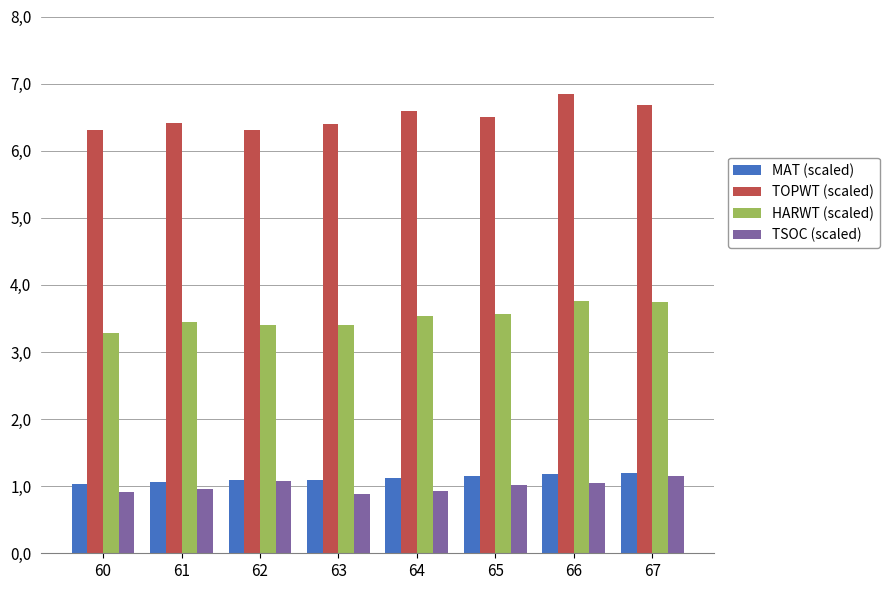

At 67, list the series in order from largest to smallest.

TOPWT (scaled), HARWT (scaled), MAT (scaled), TSOC (scaled)